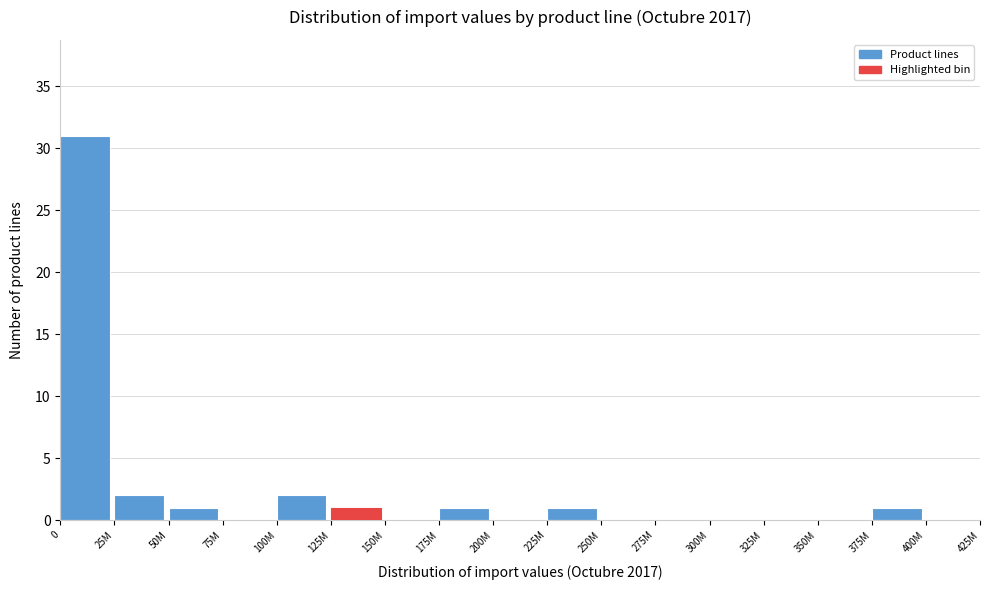

Reading left to right, list all the values displayed in this chart.

0=31	25M=2	50M=1	75M=0	100M=2	125M=1	150M=0	175M=1	200M=0	225M=1	250M=0	275M=0	300M=0	325M=0	350M=0	375M=1	400M=0